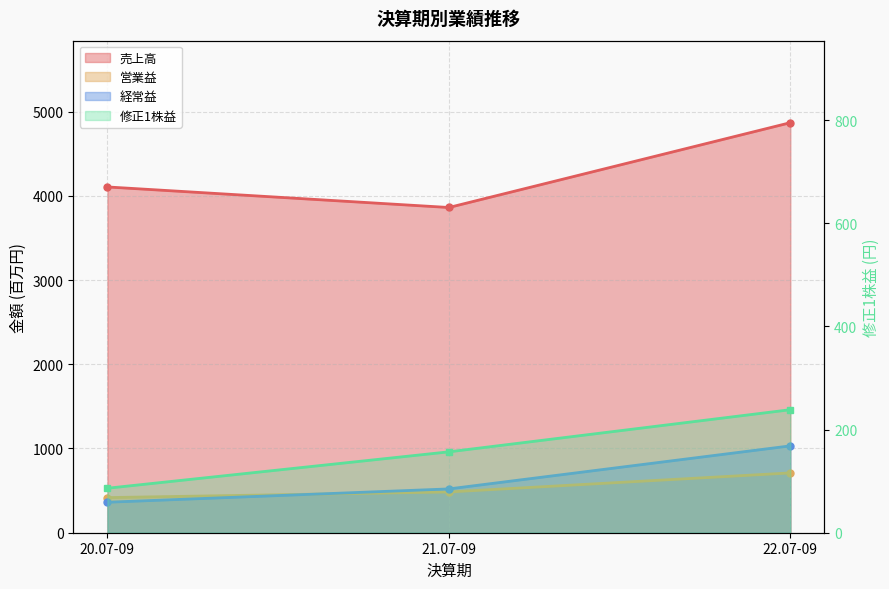

True or false: 売上高 has a value of 1484.8 at 21.07-09.

False